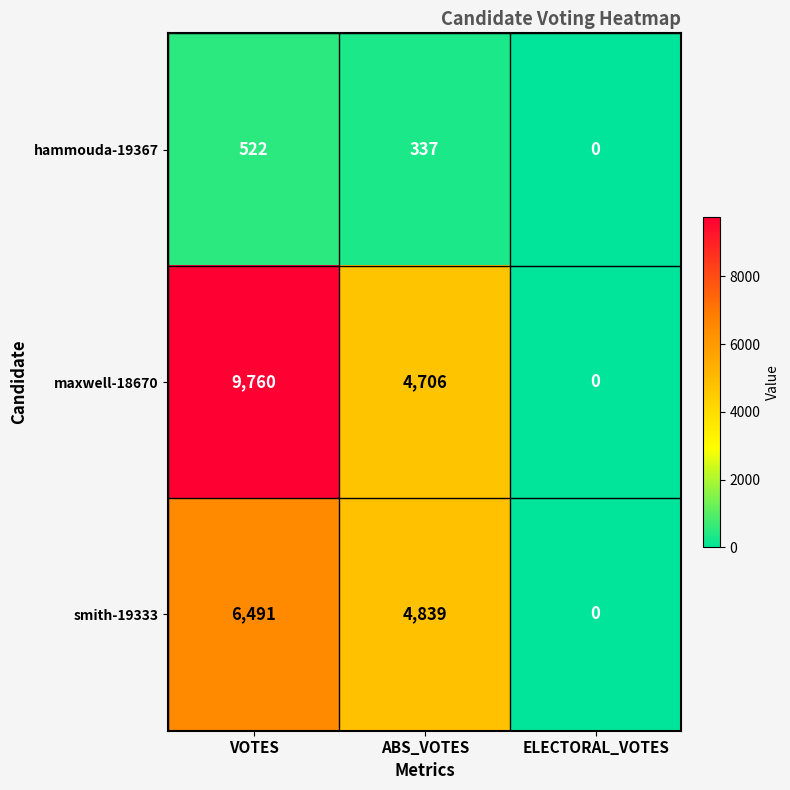

At which label does maxwell-18670 first exceed 4706?

VOTES